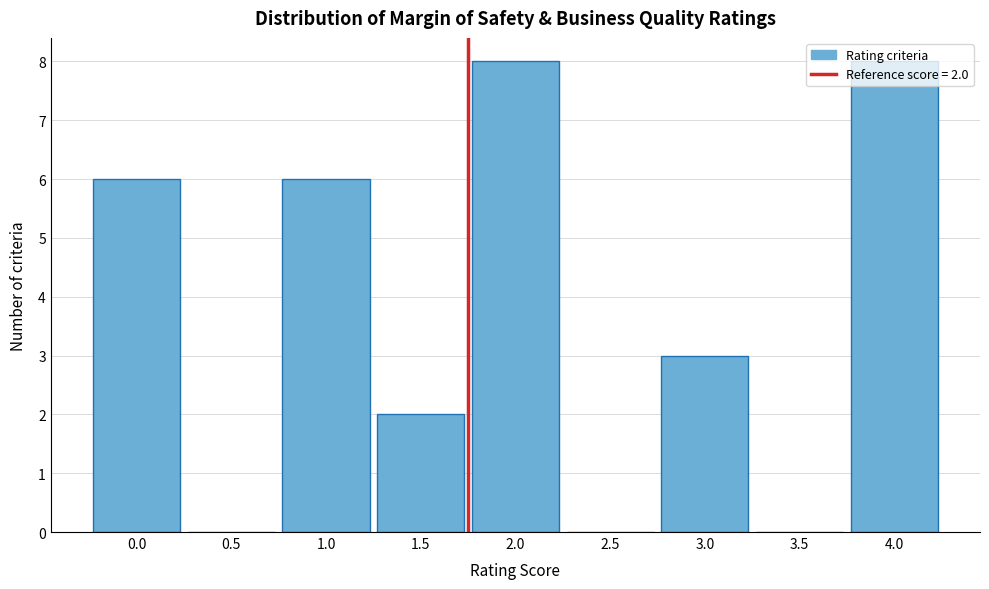

Where is the data nearest to the value 4?

3.0